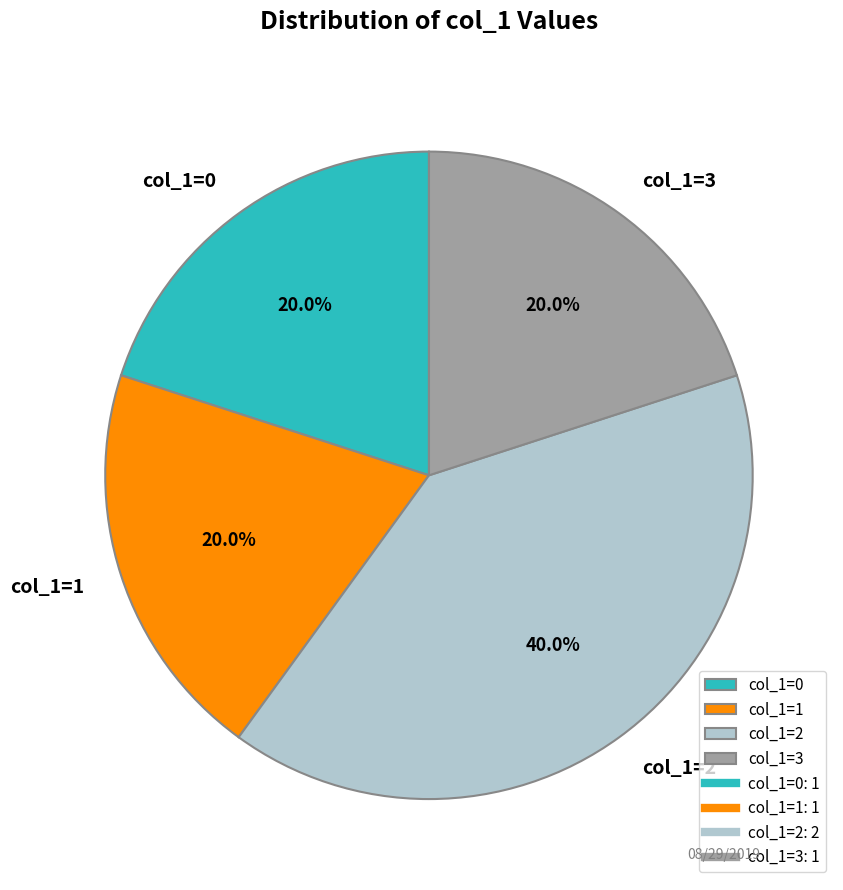

Does col_1=1 represent more than half of the total?

No